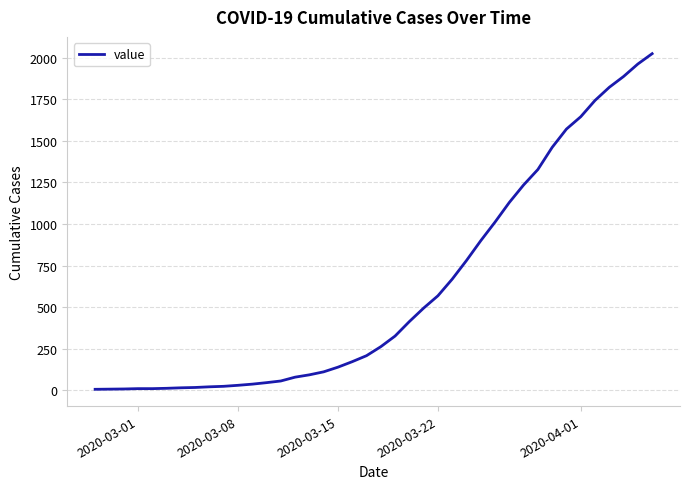

What is the difference between the maximum and minimum values?

2017